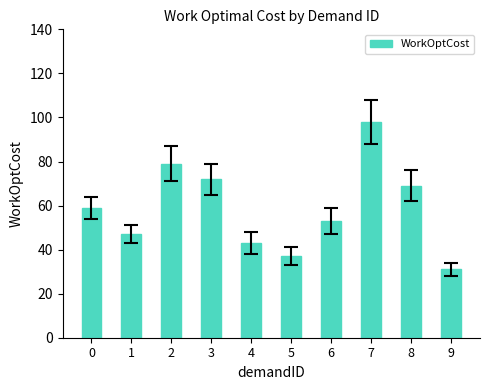

Reading left to right, list all the values displayed in this chart.

0=59	1=47	2=79	3=72	4=43	5=37	6=53	7=98	8=69	9=31